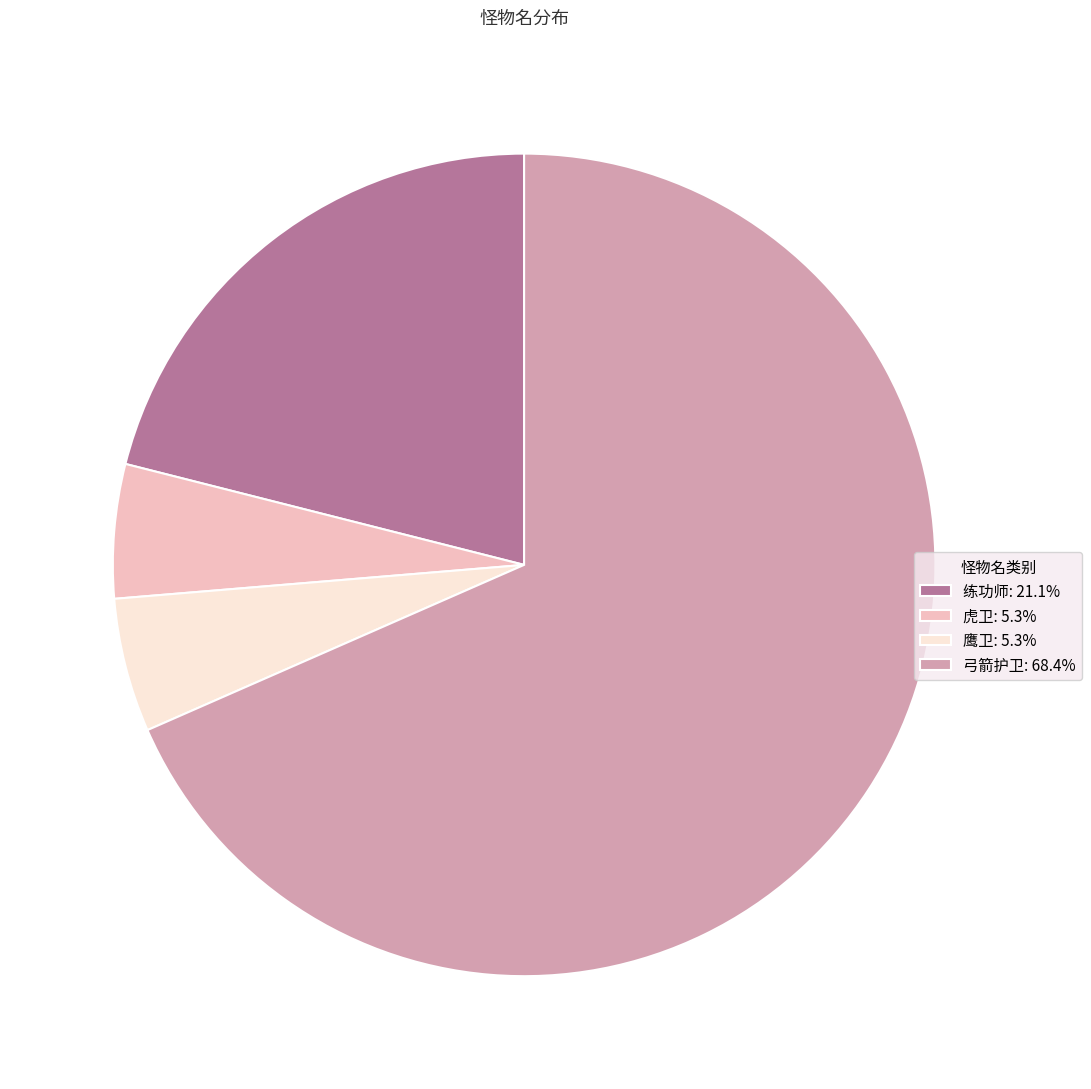

Is the sum of 鹰卫: 5.3% and 练功师: 21.1% greater than half?

No